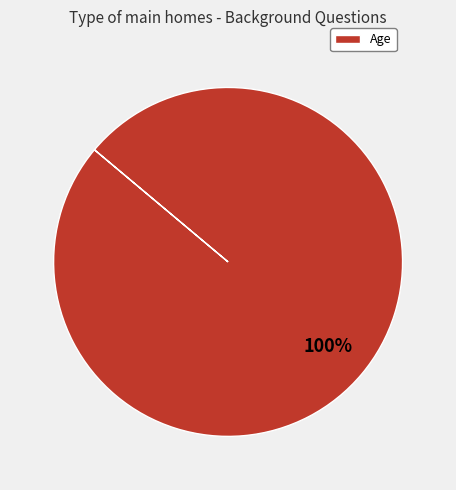

True or false: Age accounts for 100% of the total.

True